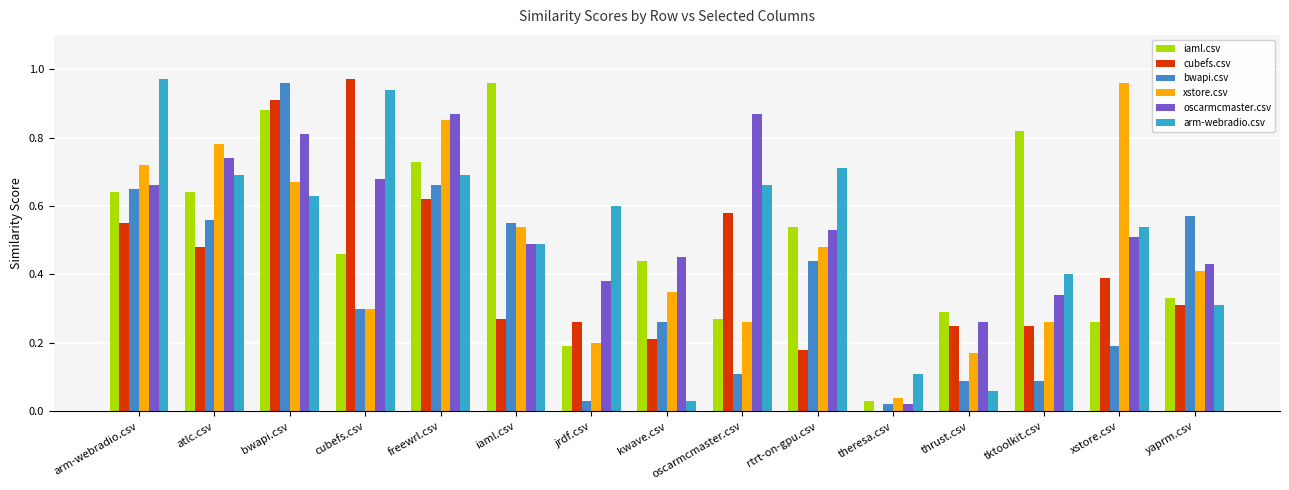

At which category does the chart reach its minimum across all series?

theresa.csv